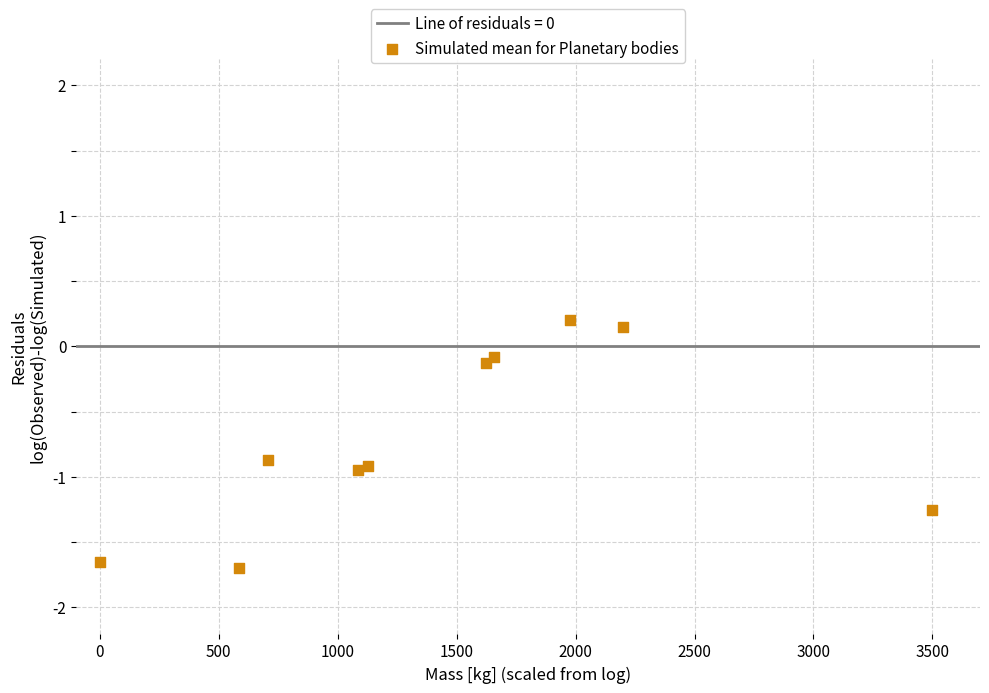

What is the range of X values (max minus min)?

3500.0